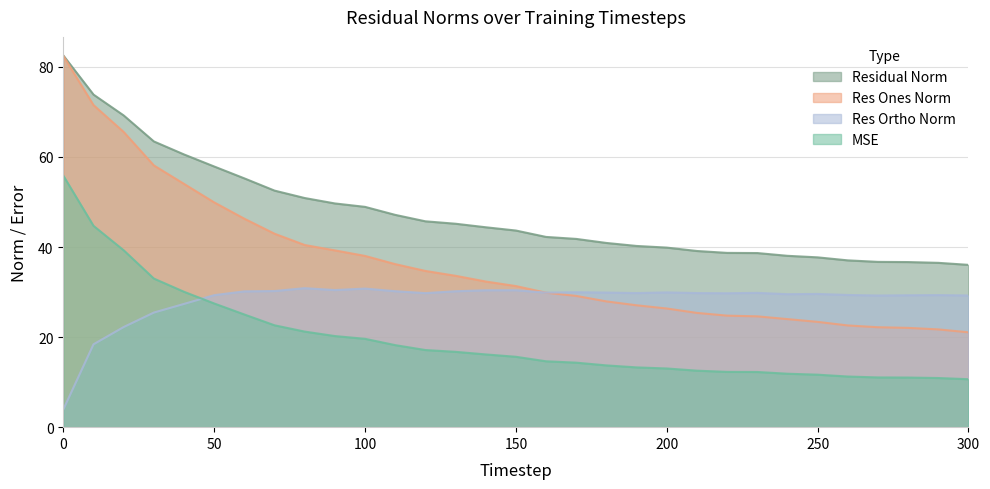

Reading left to right, what are all the values shown in this chart?

mse: 55.8	44.7	39.3	33.0	30.1	27.5	25.0	22.6	21.2	20.2	19.6	18.2	17.1	16.7	16.2	15.6	14.6	14.3	13.7	13.3	13.0	12.5	12.3	12.3	11.9	11.7	11.2	11.0	11.0	10.9	10.7
res_ones_norm: 82.5	71.5	65.6	58.1	54.0	49.9	46.3	43.0	40.5	39.3	38.0	36.2	34.7	33.6	32.3	31.3	29.9	29.1	27.9	27.1	26.4	25.4	24.8	24.6	24.0	23.4	22.6	22.2	22.1	21.7	21.1
res_ortho_norm: 3.9	18.4	22.2	25.5	27.4	29.3	30.2	30.2	30.9	30.4	30.8	30.2	29.8	30.2	30.4	30.4	29.9	30.0	29.9	29.8	29.9	29.8	29.7	29.8	29.5	29.6	29.4	29.2	29.3	29.3	29.2
residual_norm: 82.5	73.9	69.2	63.5	60.6	57.9	55.3	52.5	50.9	49.7	48.9	47.1	45.7	45.2	44.4	43.7	42.2	41.8	40.9	40.2	39.9	39.1	38.7	38.7	38.1	37.7	37.0	36.7	36.7	36.5	36.0